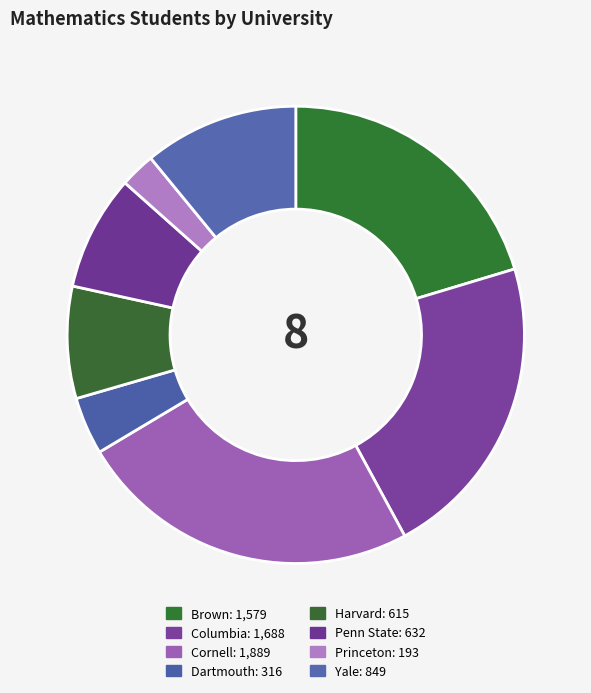

Does Harvard account for over 50% of the chart?

No